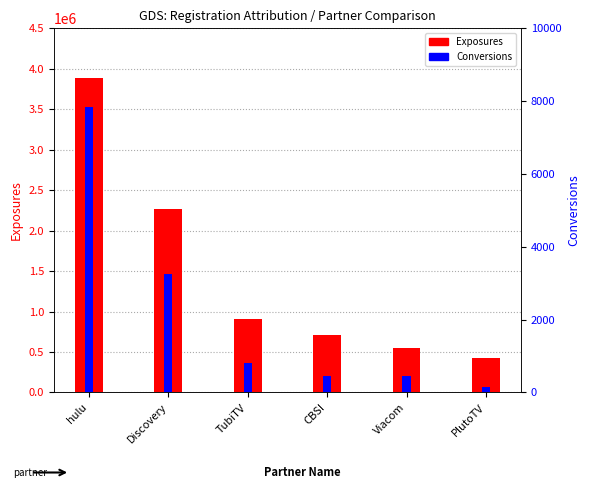

Are the bars horizontal?

No